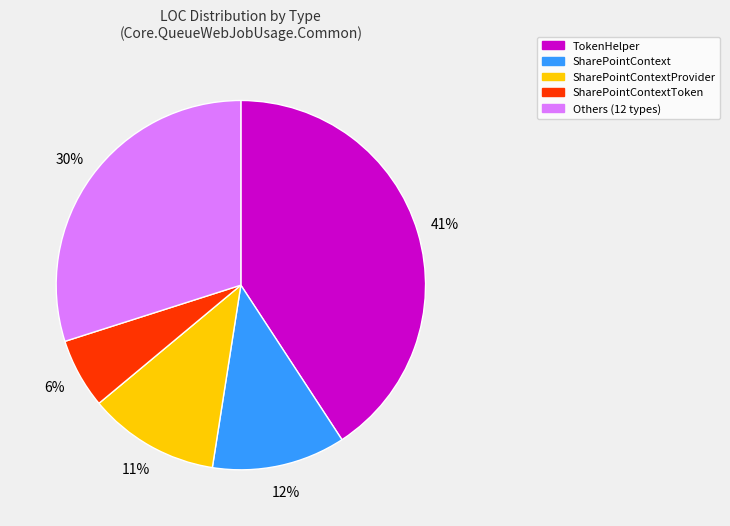

Does SharePointContextToken represent more than half of the total?

No